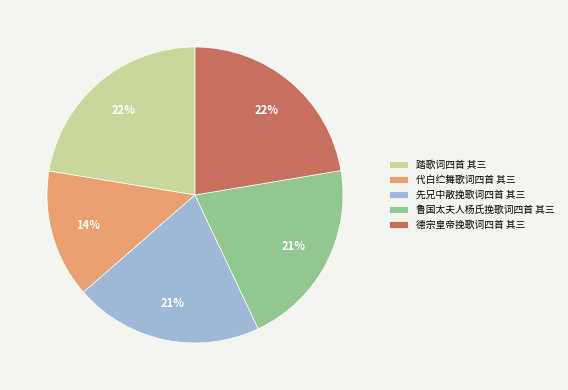

To the nearest percent, what is the average slice percentage?

20%